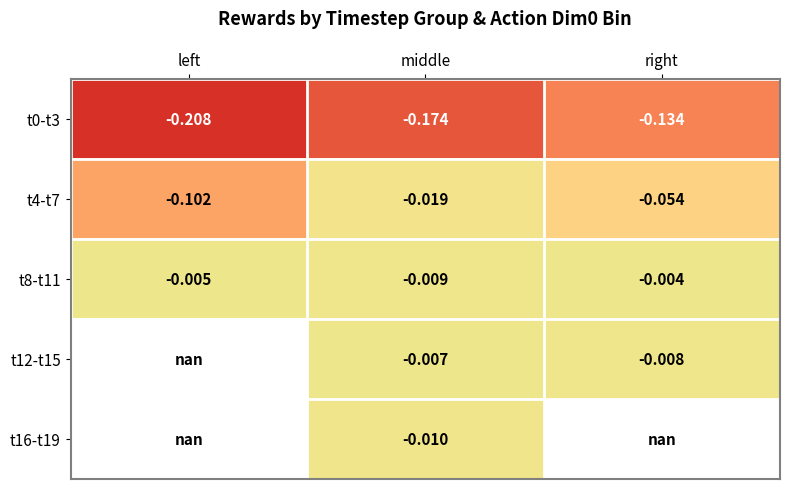

Where is t8-t11 nearest to the value 0?

right